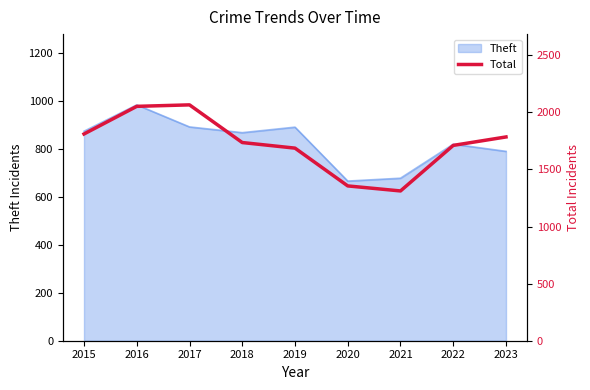

The value of Theft at 2016 is 984. True or false?

True